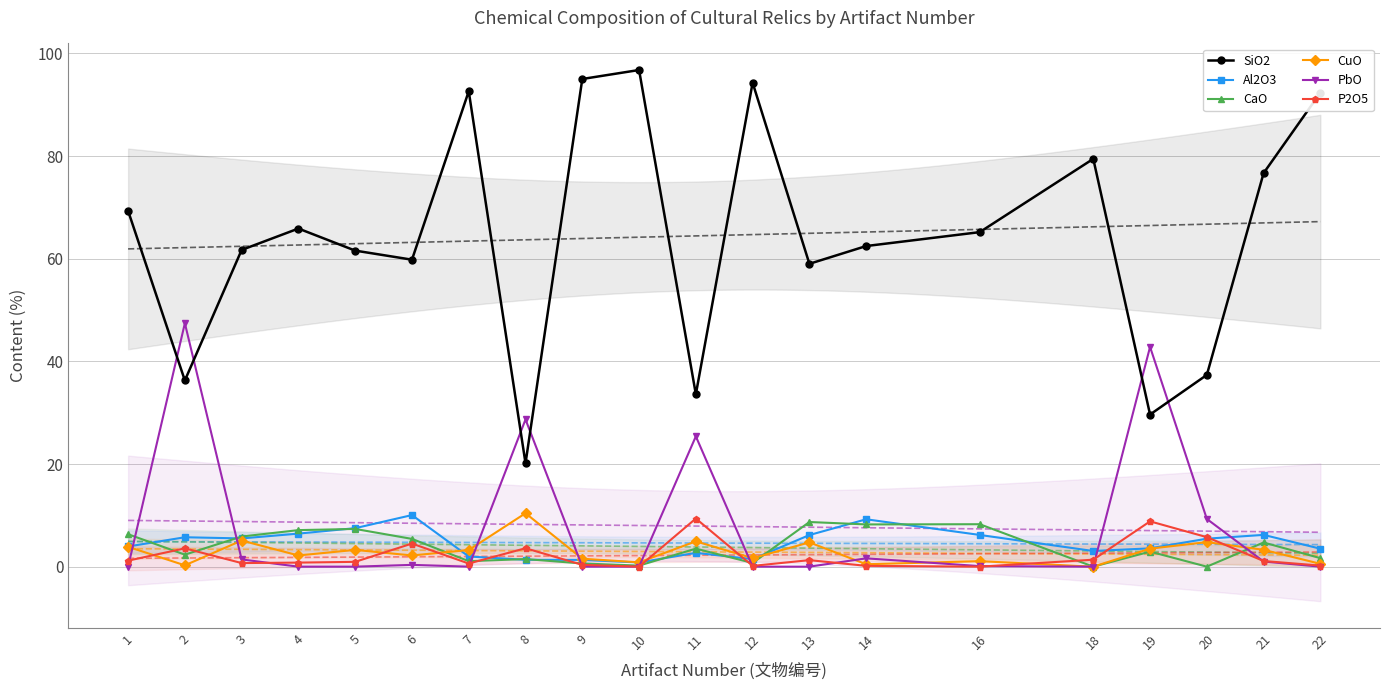

The value of PbO at 8 is 28.7. True or false?

True